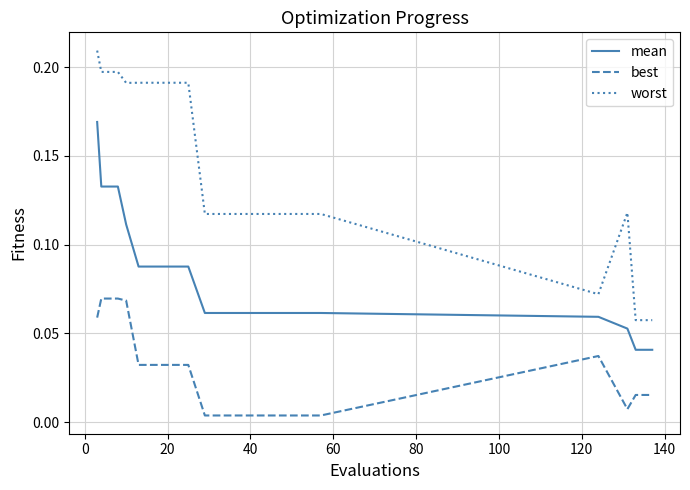

Which series has the widest spread of values?

worst